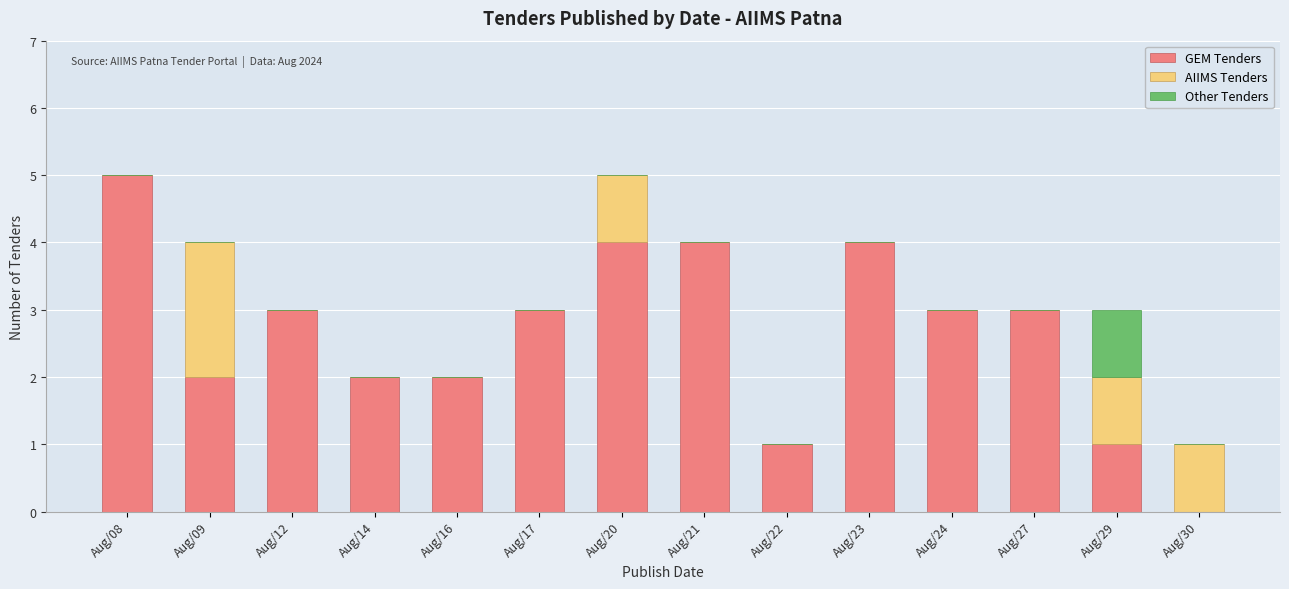

At which label does GEM Tenders reach its peak?

Aug/08